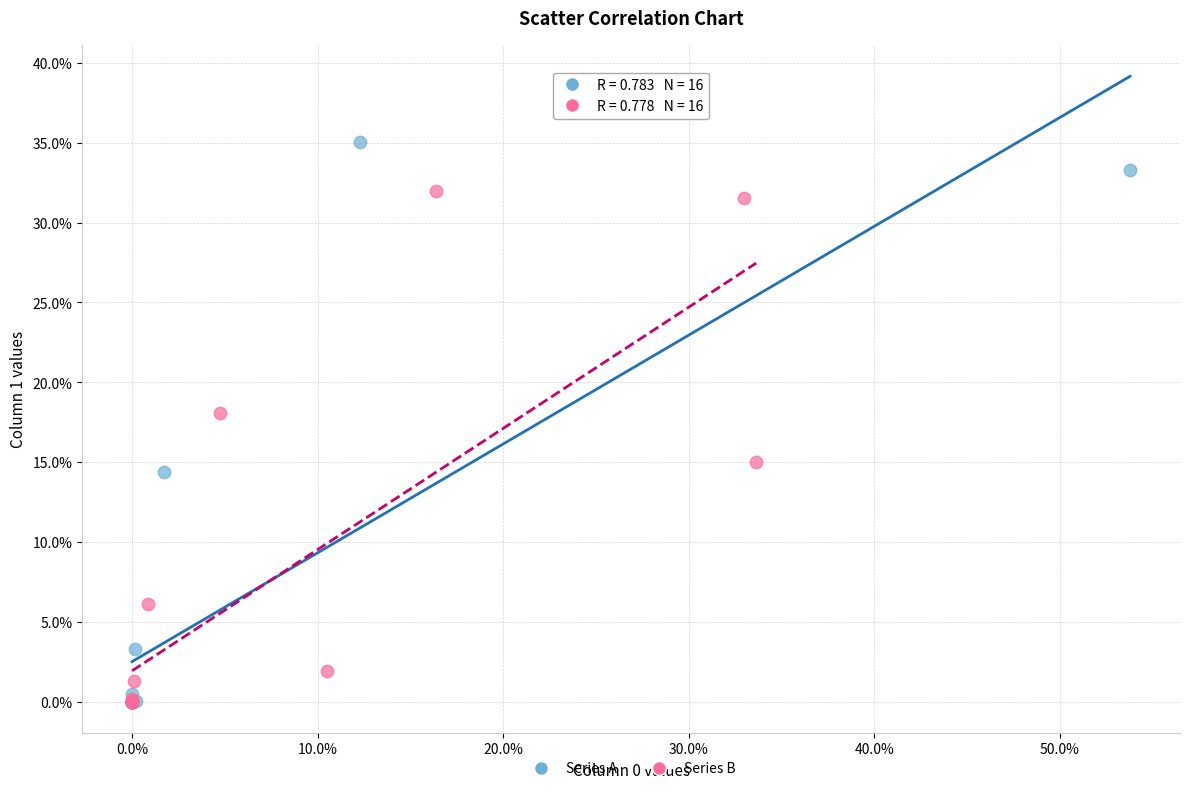

What are all the series names shown in the legend?

Series A, Series B